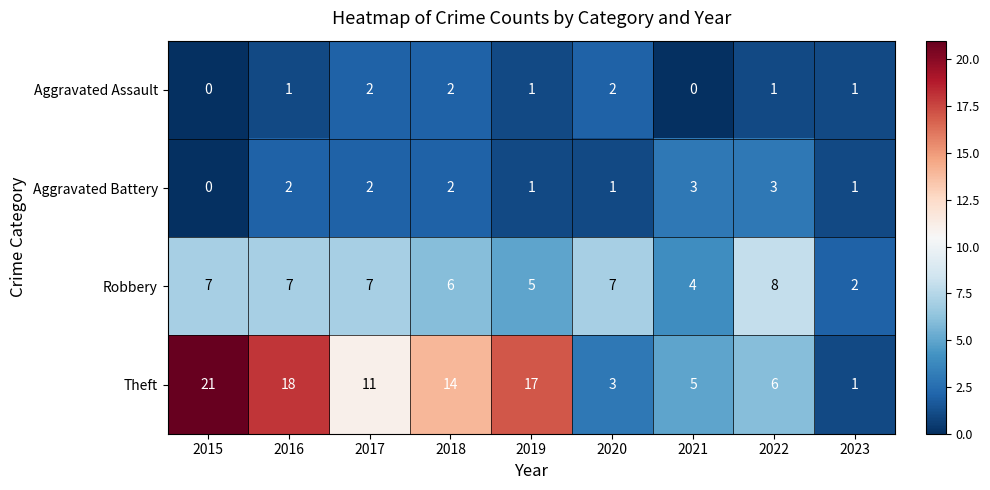

What is the difference between the maximum and second lowest values in the Robbery series?

4